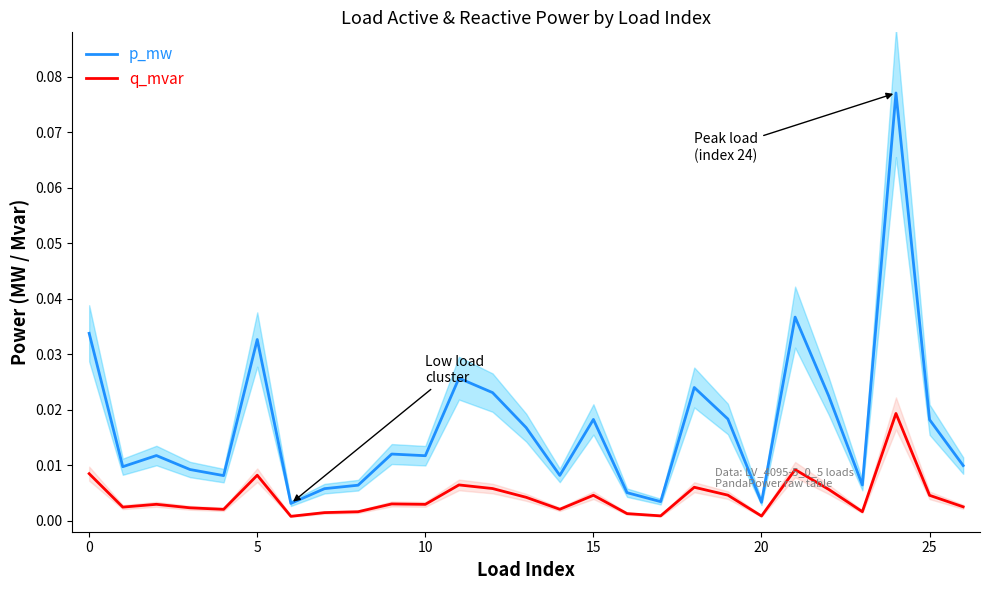

True or false: q_mvar and p_mw cross at least once.

False